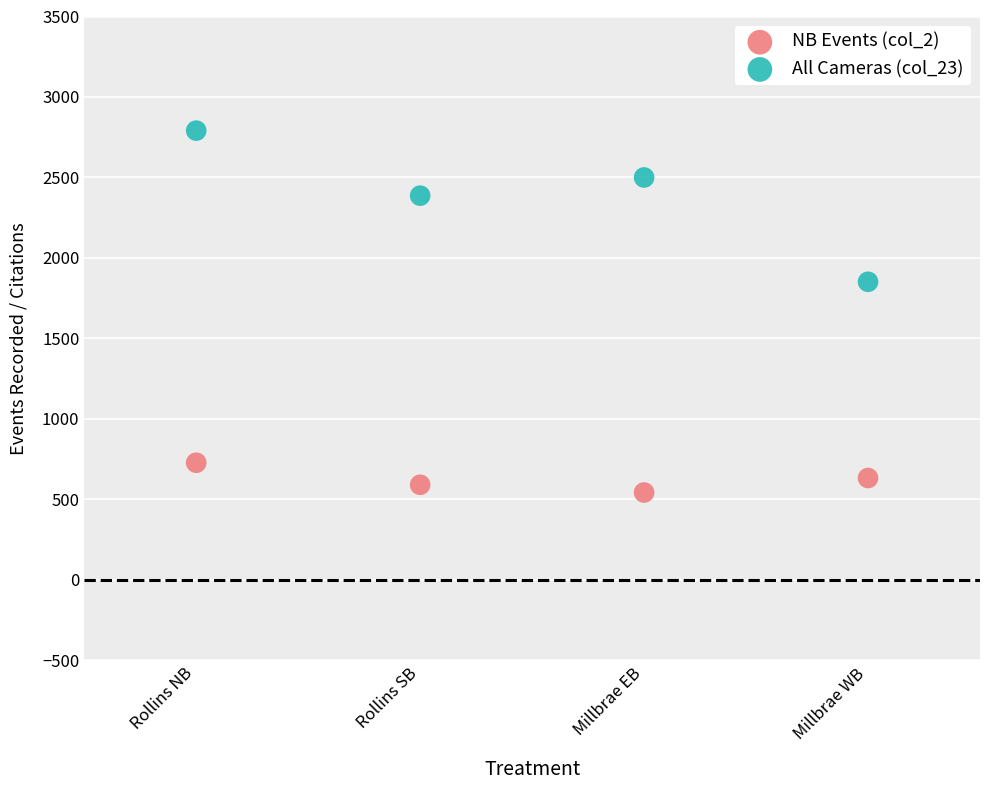

Which series contains the highest Y value?

All Cameras (col_23)